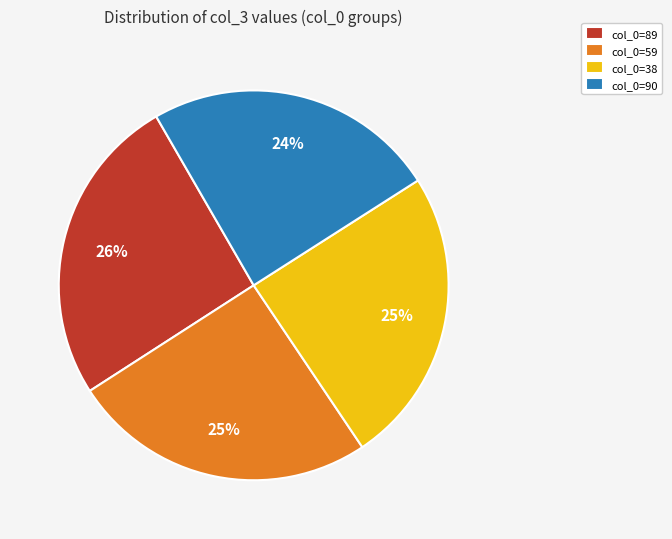

To the nearest percent, what is the average slice percentage?

25%